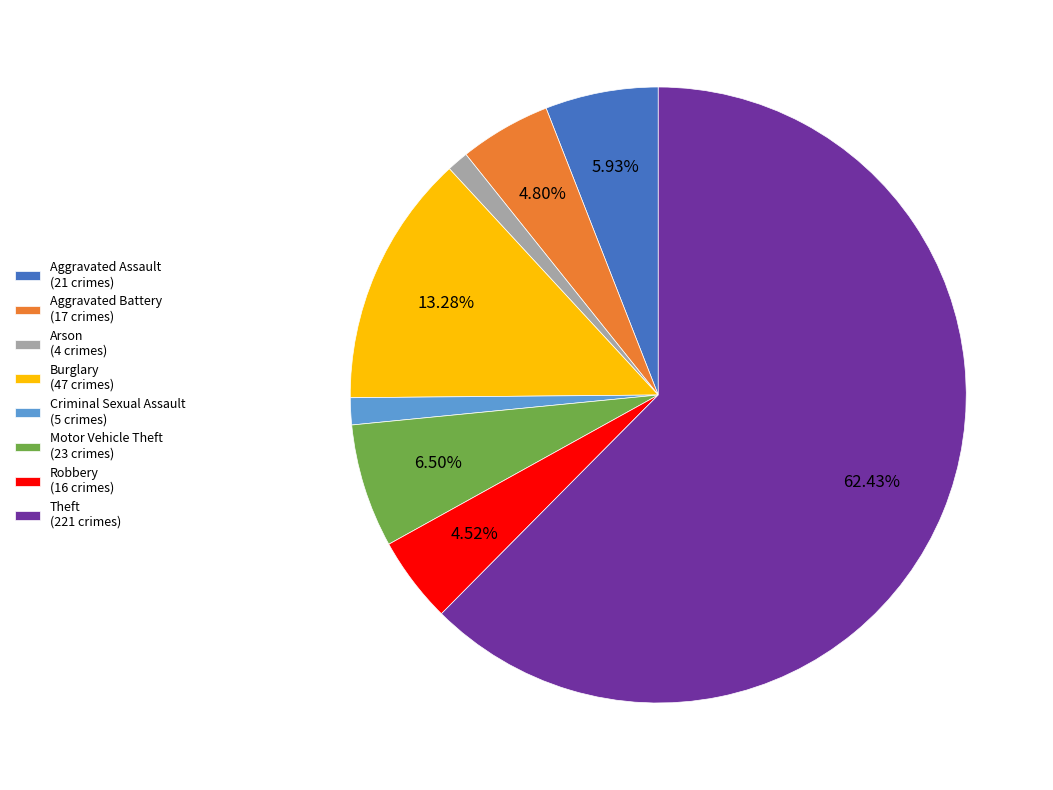

What is the majority slice?

Theft